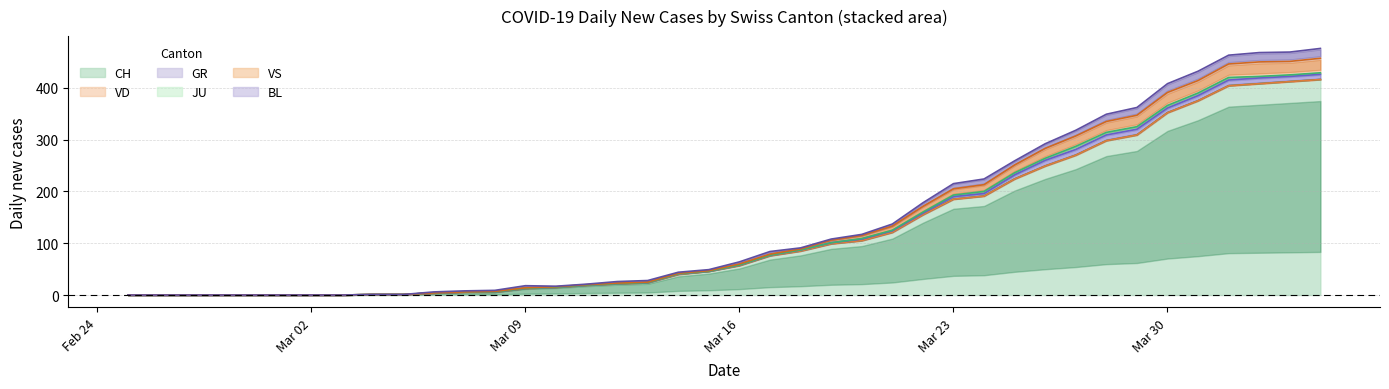

What is the label of the 36th point from the right?

2020-02-29